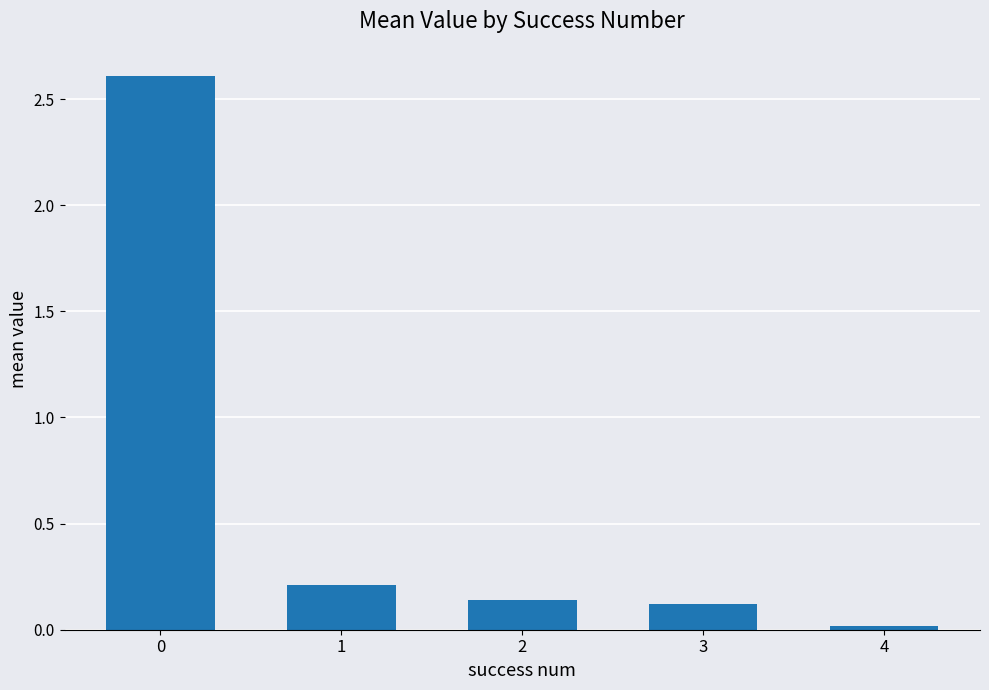

What is the sum of all values?

3.1